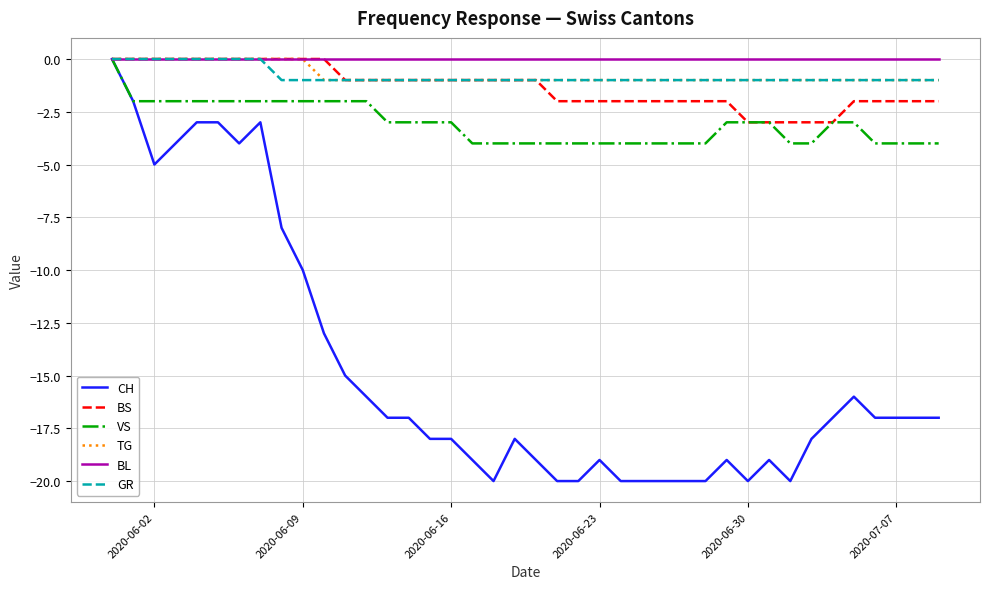

Reading left to right, transcribe all the data shown in this chart.

CH: 0	-2	-5	-4	-3	-3	-4	-3	-8	-10	-13	-15	-16	-17	-17	-18	-18	-19	-20	-18	-19	-20	-20	-19	-20	-20	-20	-20	-20	-19	-20	-19	-20	-18	-17	-16	-17	-17	-17	-17
BS: 0	0	0	0	0	0	0	0	0	0	0	-1	-1	-1	-1	-1	-1	-1	-1	-1	-1	-2	-2	-2	-2	-2	-2	-2	-2	-2	-3	-3	-3	-3	-3	-2	-2	-2	-2	-2
VS: 0	-2	-2	-2	-2	-2	-2	-2	-2	-2	-2	-2	-2	-3	-3	-3	-3	-4	-4	-4	-4	-4	-4	-4	-4	-4	-4	-4	-4	-3	-3	-3	-4	-4	-3	-3	-4	-4	-4	-4
TG: 0	0	0	0	0	0	0	0	0	0	-1	-1	-1	-1	-1	-1	-1	-1	-1	-1	-1	-1	-1	-1	-1	-1	-1	-1	-1	-1	-1	-1	-1	-1	-1	-1	-1	-1	-1	-1
BL: 0	0	0	0	0	0	0	0	0	0	0	0	0	0	0	0	0	0	0	0	0	0	0	0	0	0	0	0	0	0	0	0	0	0	0	0	0	0	0	0
GR: 0	0	0	0	0	0	0	0	-1	-1	-1	-1	-1	-1	-1	-1	-1	-1	-1	-1	-1	-1	-1	-1	-1	-1	-1	-1	-1	-1	-1	-1	-1	-1	-1	-1	-1	-1	-1	-1